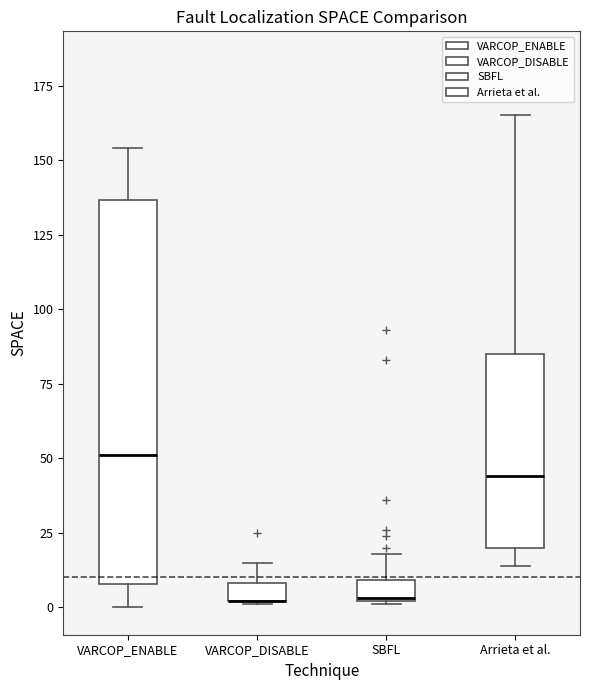

Where does the upper whisker of the box for VARCOP_ENABLE end on the y-axis? The values are not printed on the chart, so give them approximately, as read against the axis.

155